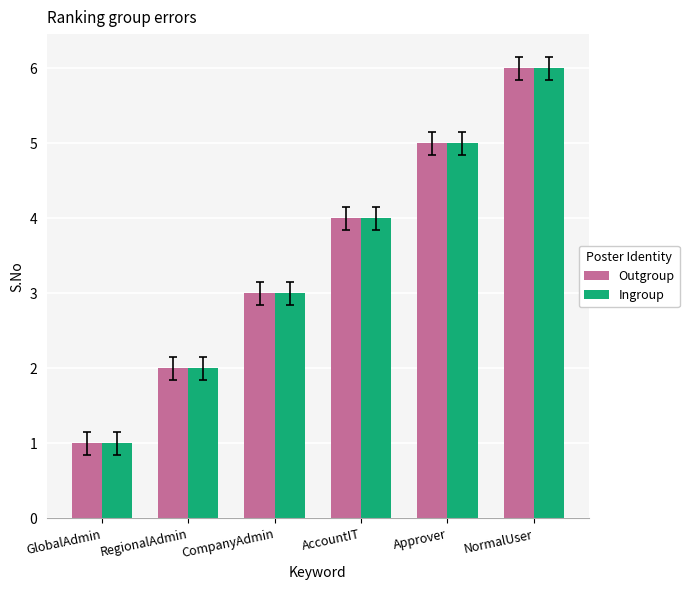

List the labels in order of Outgroup value, smallest first.

GlobalAdmin, RegionalAdmin, CompanyAdmin, AccountIT, Approver, NormalUser